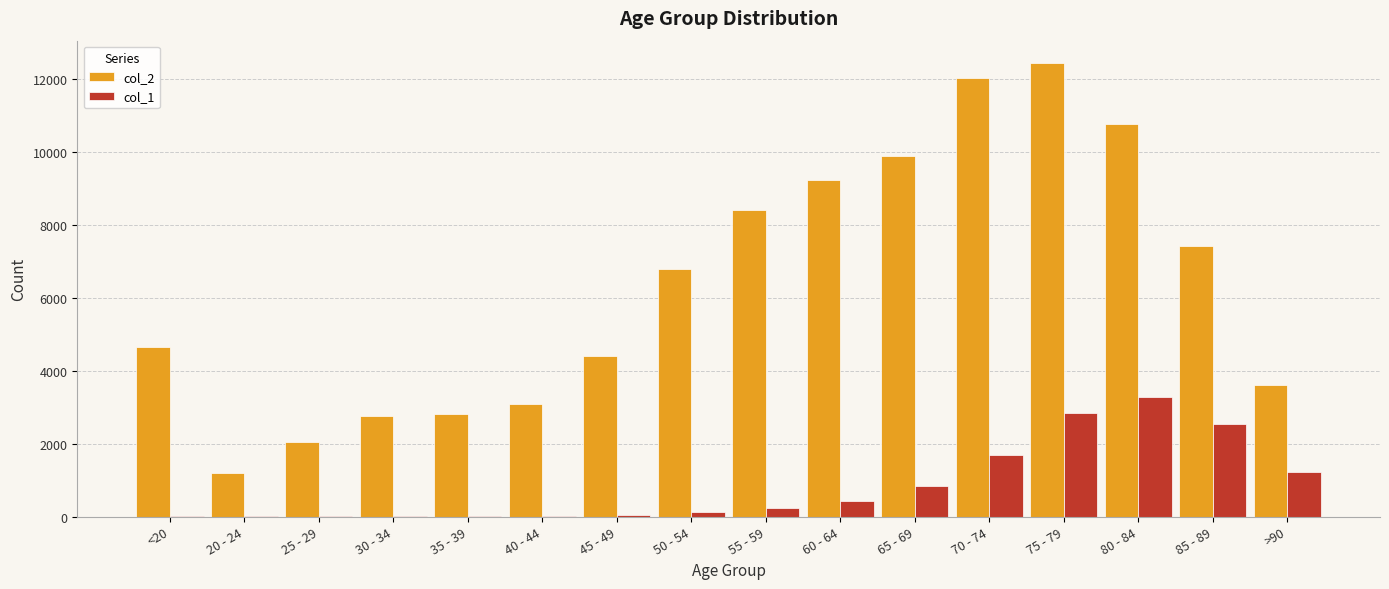

What are all the series names shown in the legend?

col_2, col_1